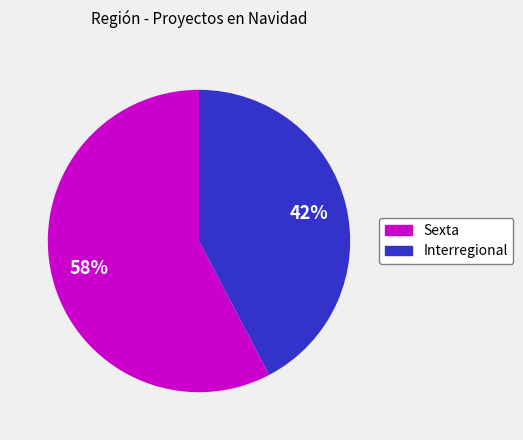

Which slice is the largest?

Sexta